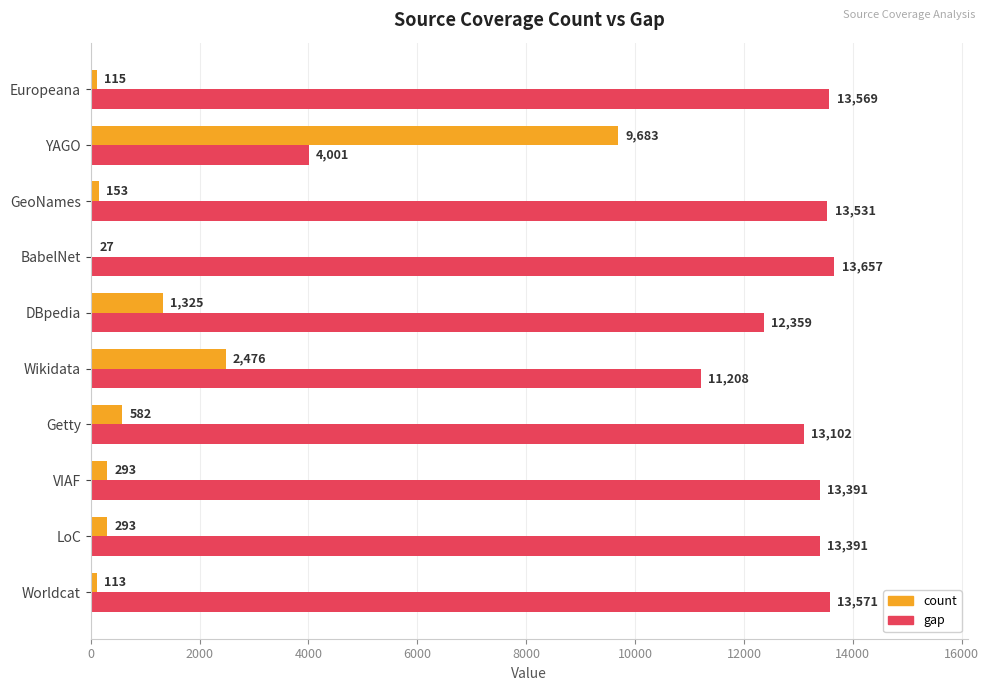

What is the sum of all gap values?

121780